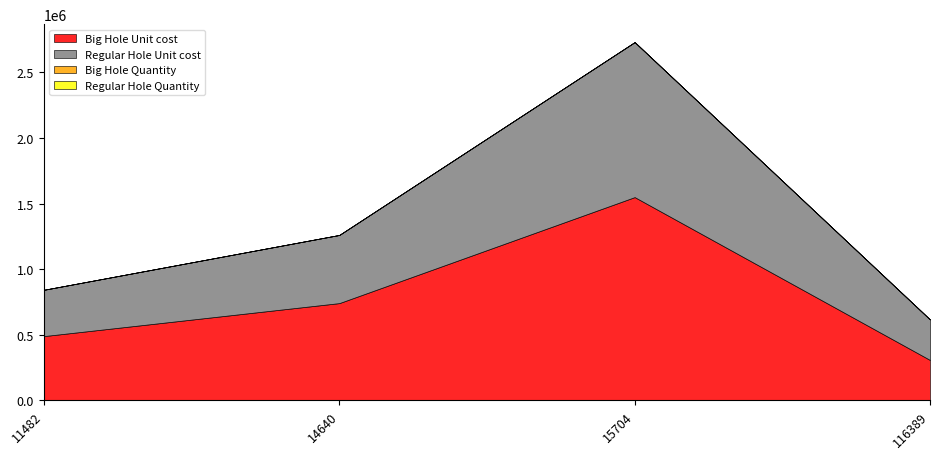

Between 11482 and 14640, which series saw the biggest shift?

Big Hole Unit cost